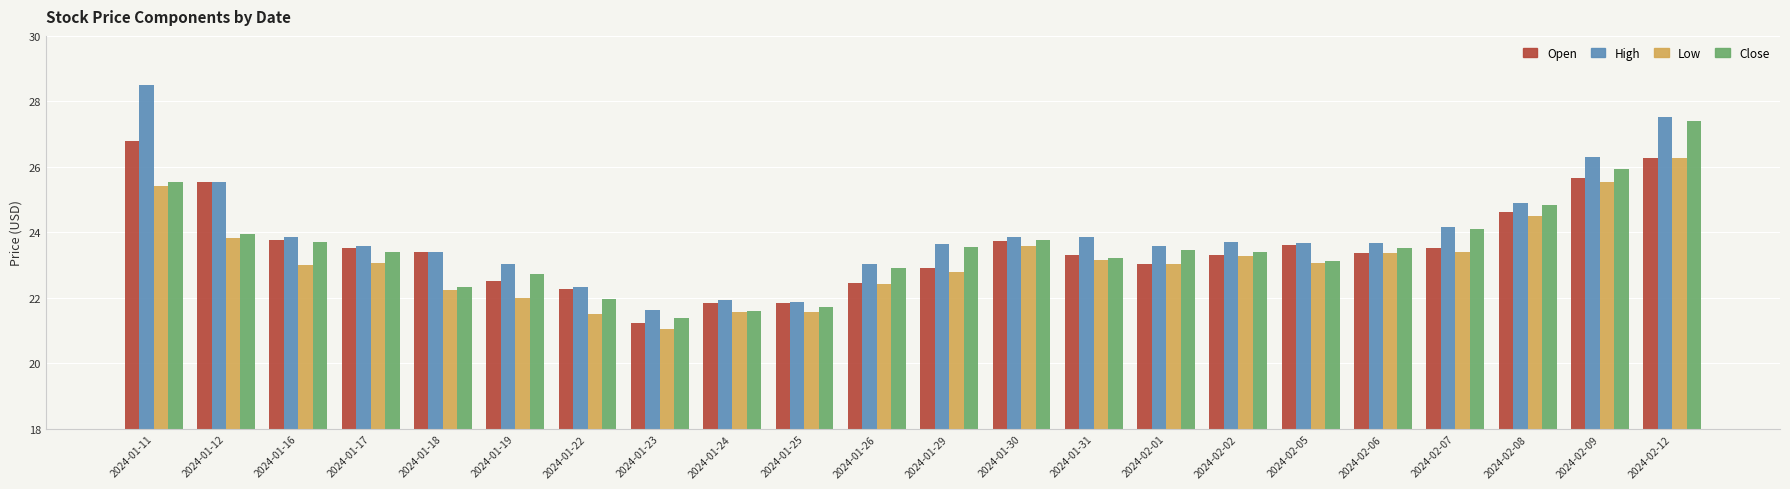

What is the label of the 13th bar from the left?

2024-01-30